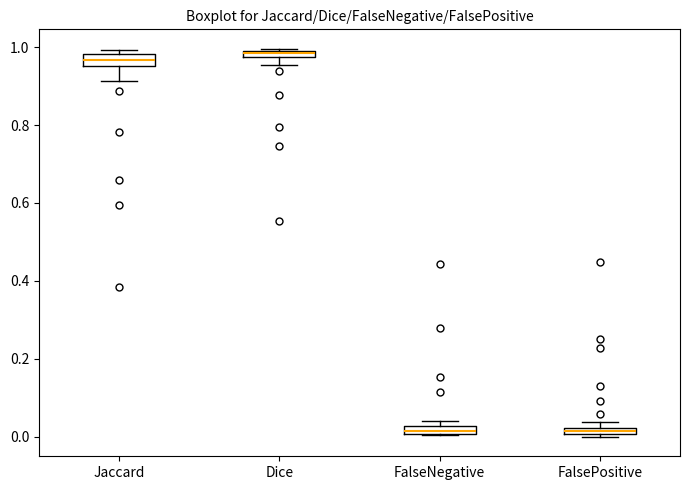

Where is the upper edge of the box for Jaccard on the y-axis? The values are not printed on the chart, so give them approximately, as read against the axis.

0.98